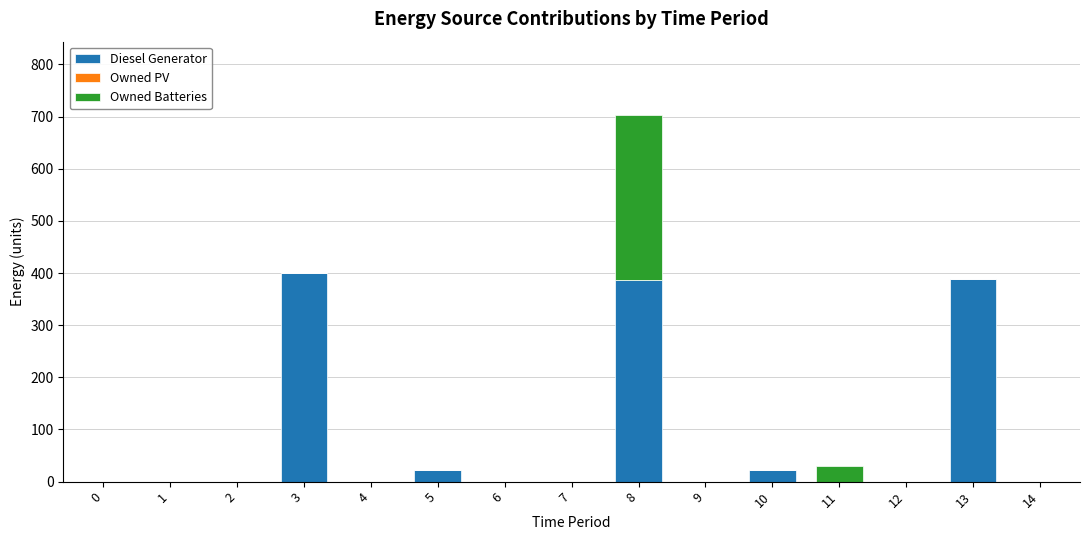

What is the total value across all series at 13?

388